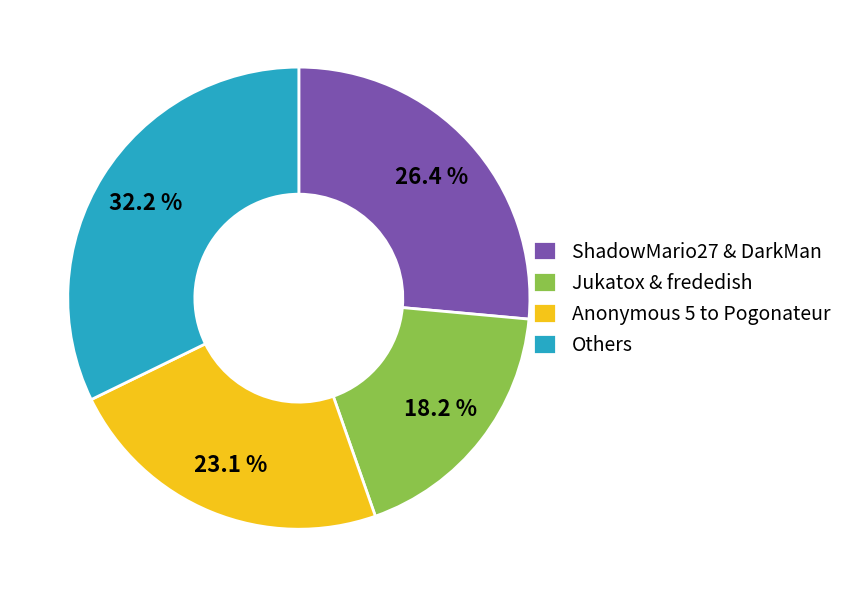

Does Others represent more than half of the total?

No